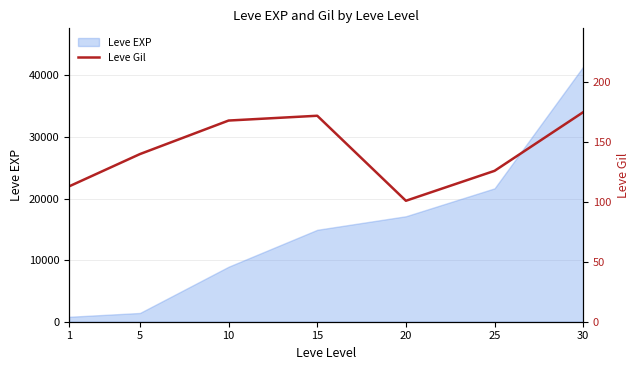

List the labels in order of value, smallest first.

20, 1, 25, 5, 10, 15, 30